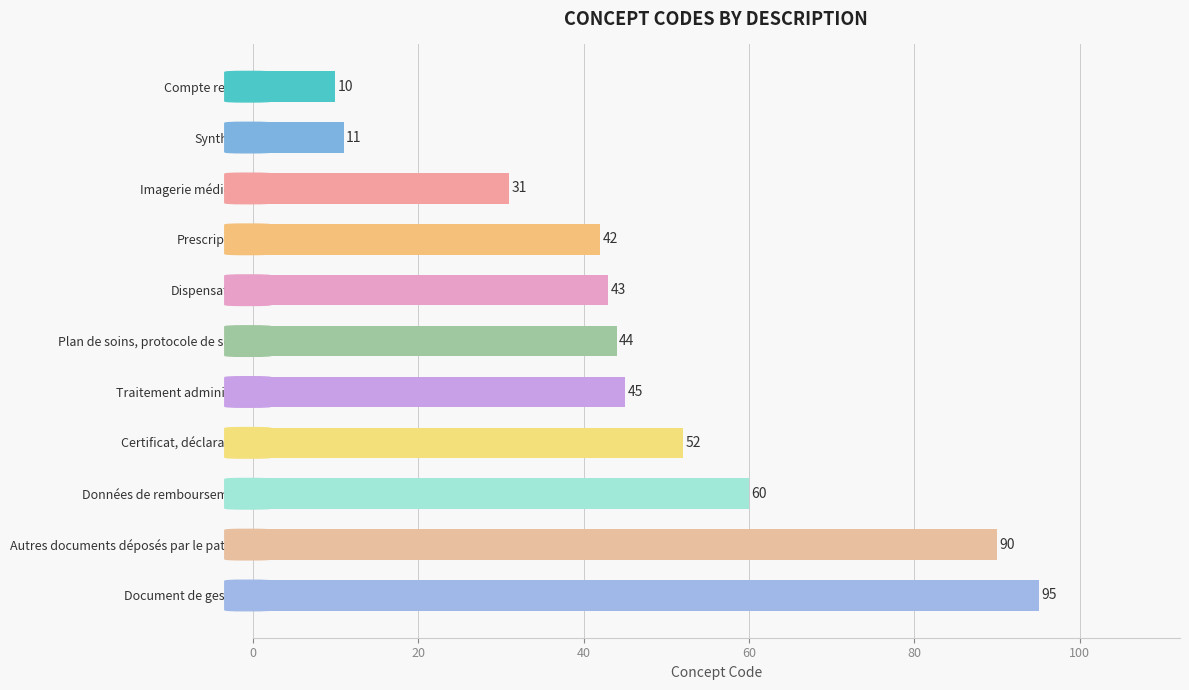

How many data points are less than 44?

5